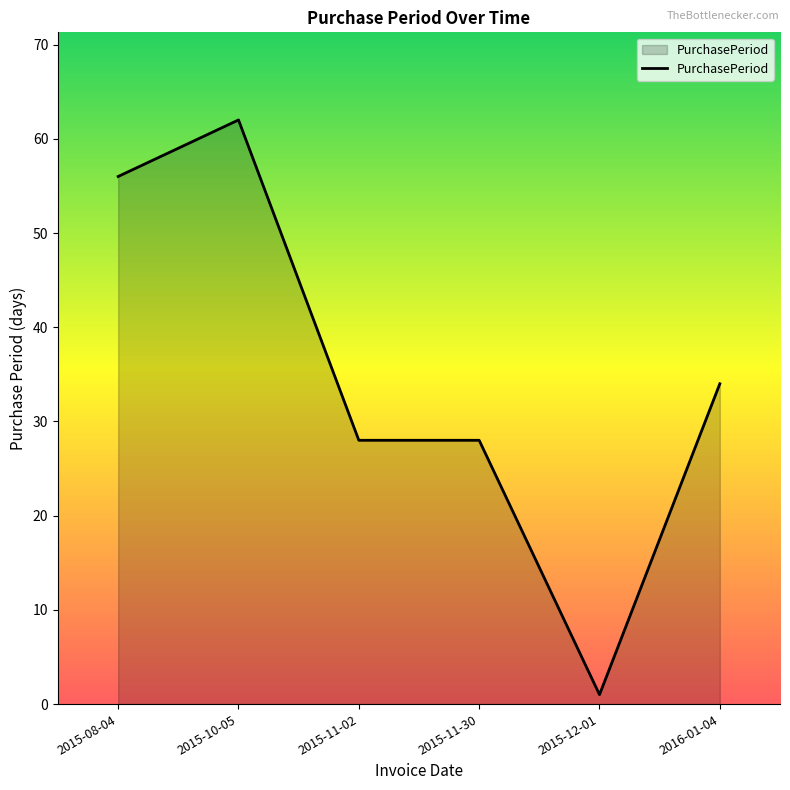

True or false: there are more than 0 points higher than both neighbors.

True